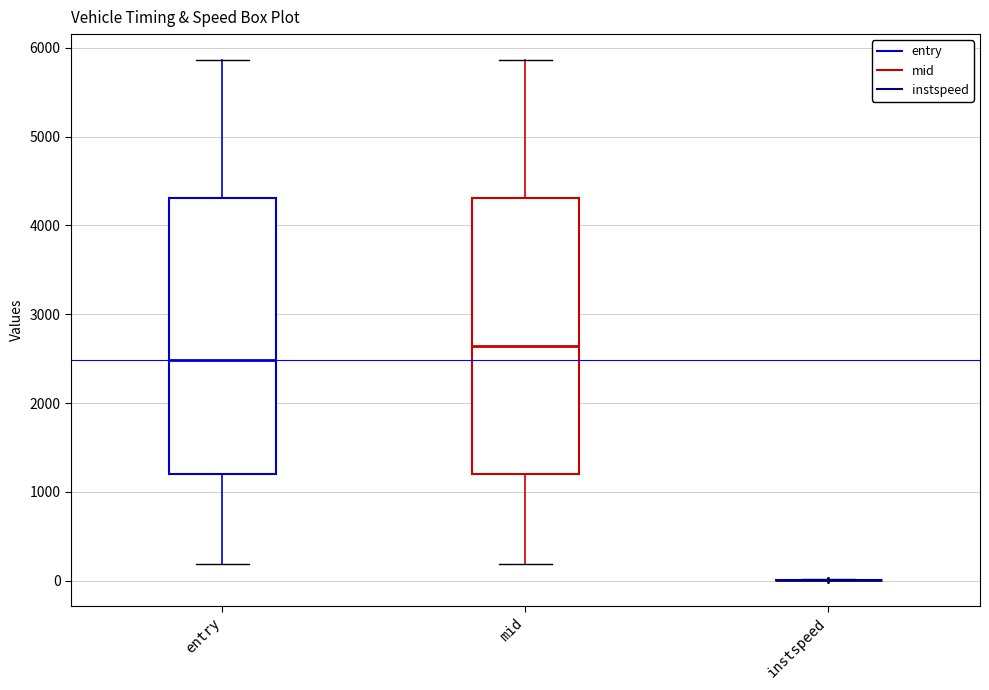

Reading left to right, transcribe this box plot: for each box, give where its median line is, the range the box spans, and where its two whiskers end, as read against the y-axis. The values are not printed on the chart, so give them approximately, as read against the axis.

entry: median 2500, box 1200 to 4300, whiskers 200 to 5900
mid: median 2600, box 1200 to 4300, whiskers 200 to 5900
instspeed: box collapsed to a line at 0, whiskers 0 to 0